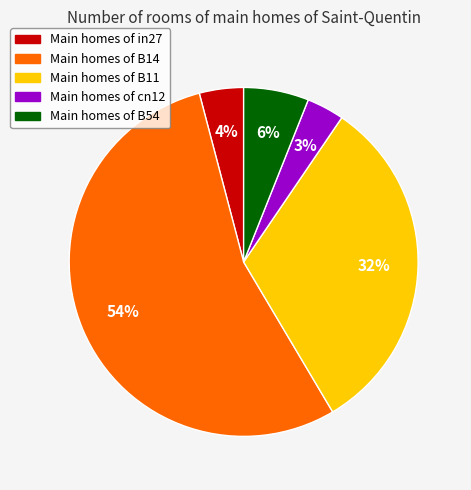

Is there a majority slice in this chart?

Yes